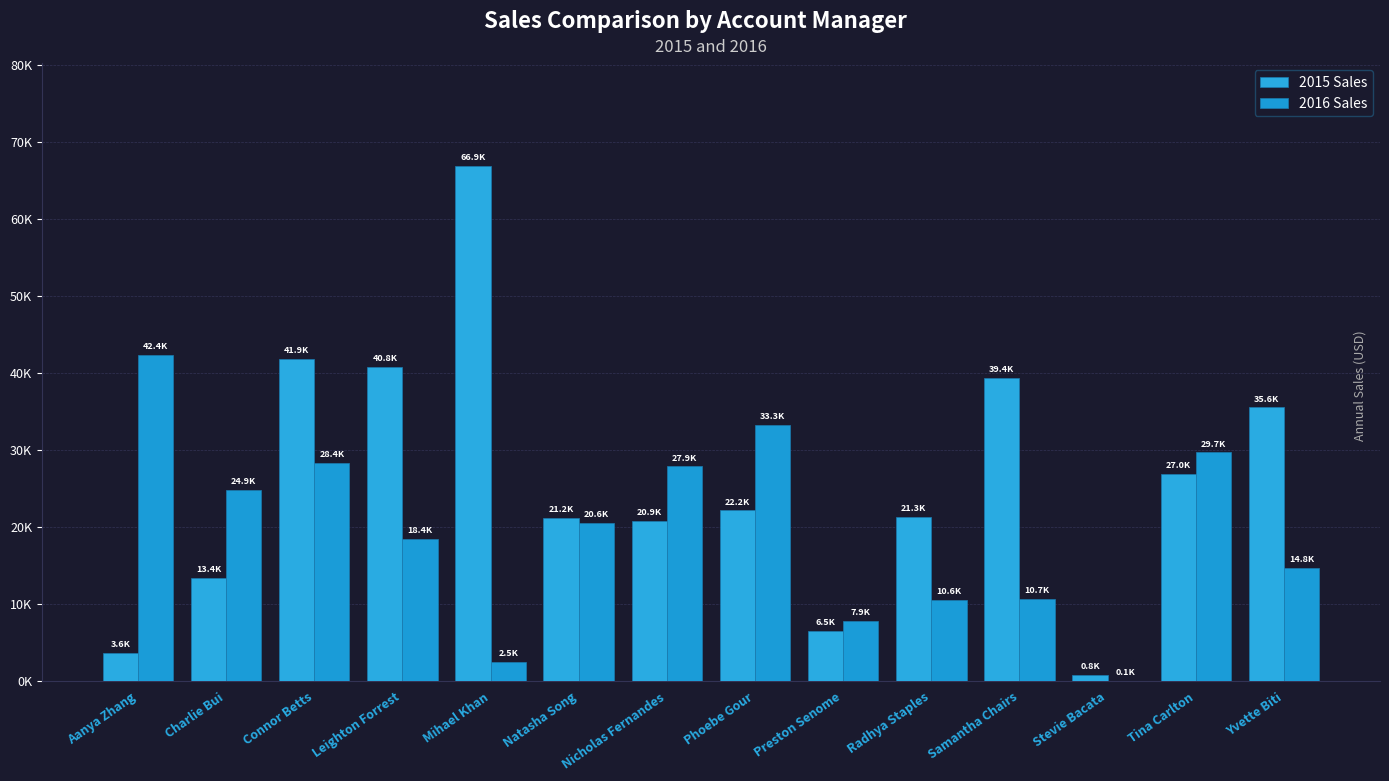

What is the minimum value shown in the chart?

91.1